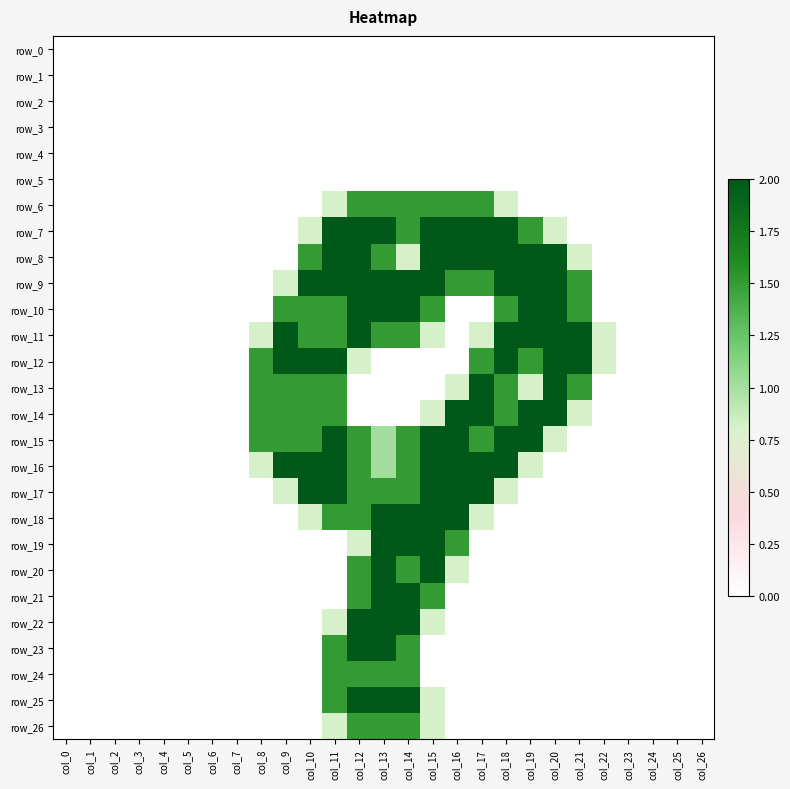

True or false: row_25 has a value of 1.4 at col_2.

False